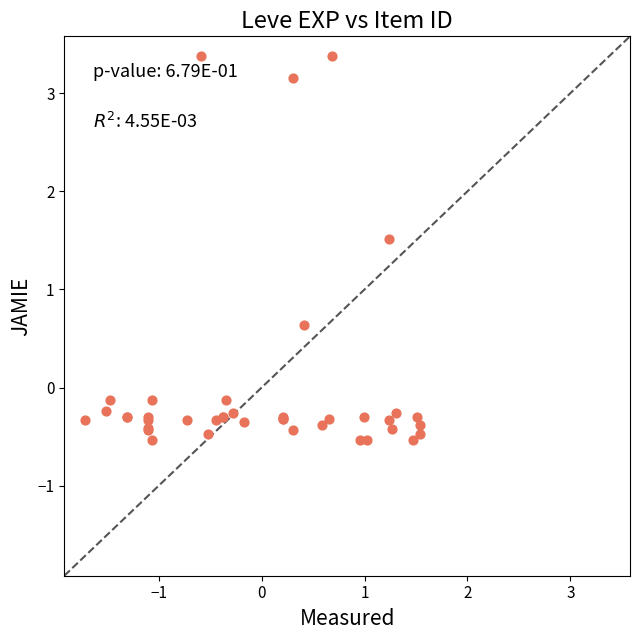

What Y value in the scatter plot is closest to 1?

0.6